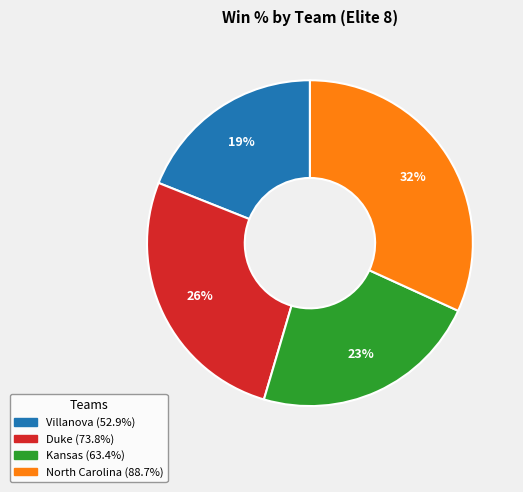

Is Villanova the majority of the pie?

No